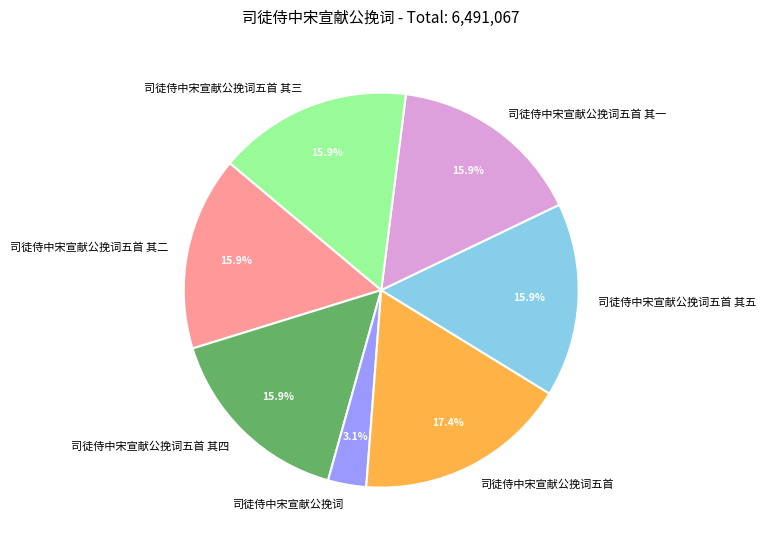

Which category has the biggest portion of the pie?

司徒侍中宋宣献公挽词五首